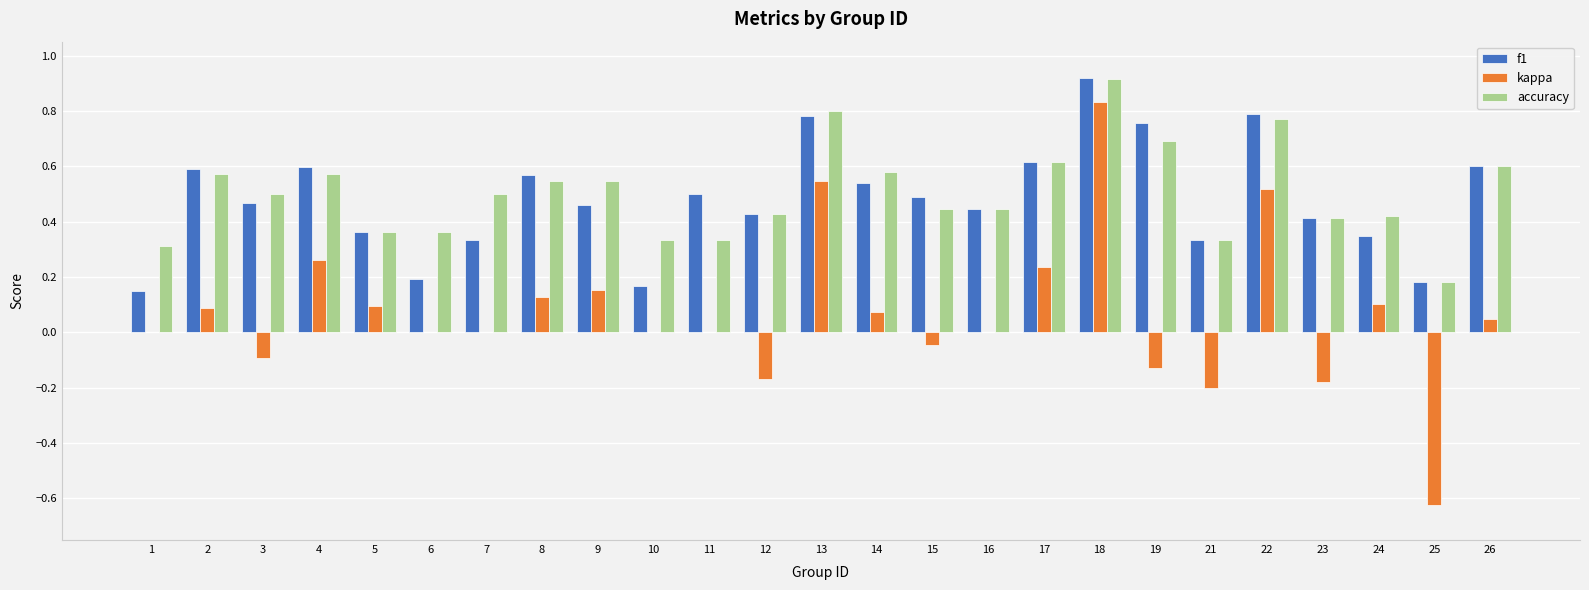

What is the sum of all f1 values?

12.0